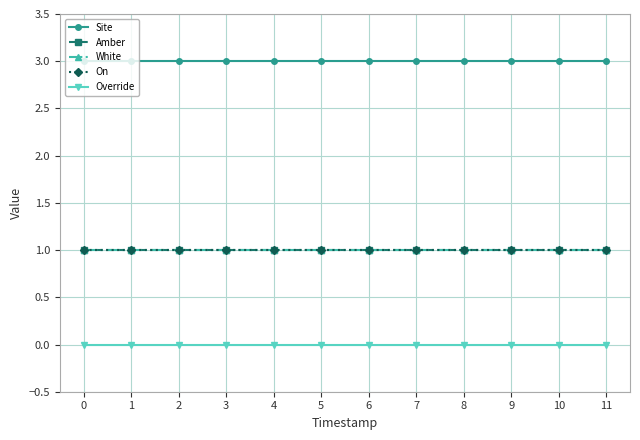

What is the total value across all series at 1?

6